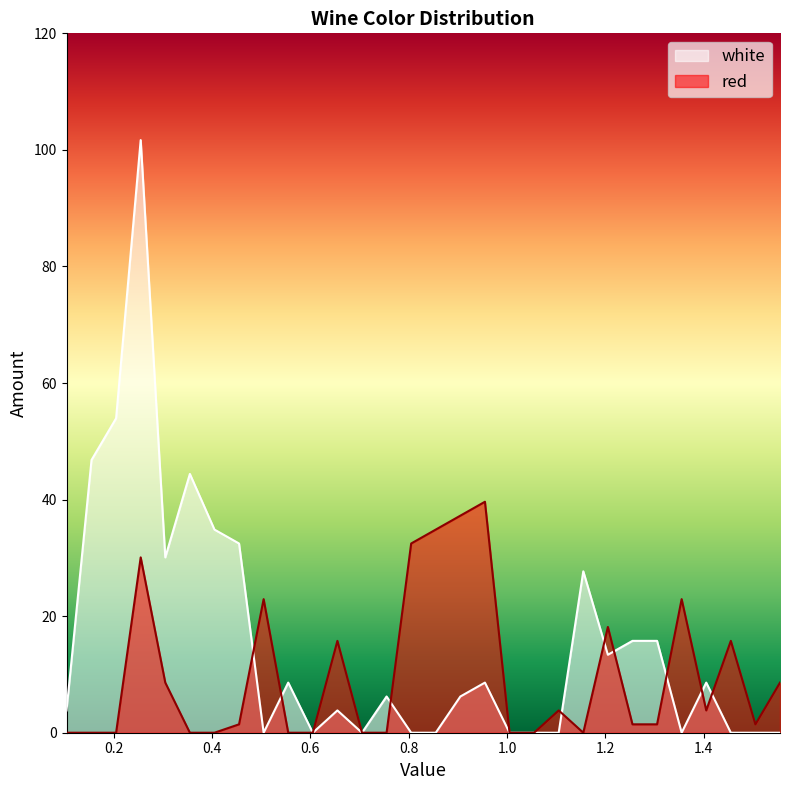

How many data points in white are above 6?

16